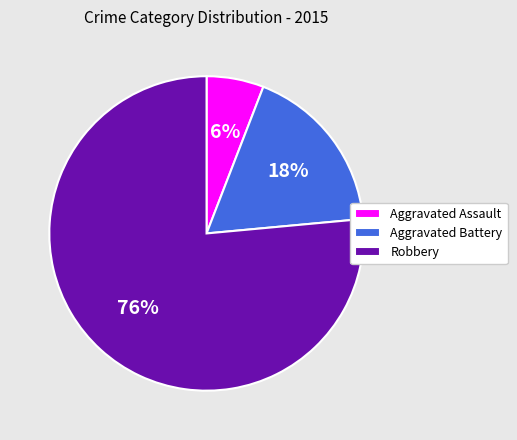

Between Aggravated Battery and Robbery, which is larger?

Robbery